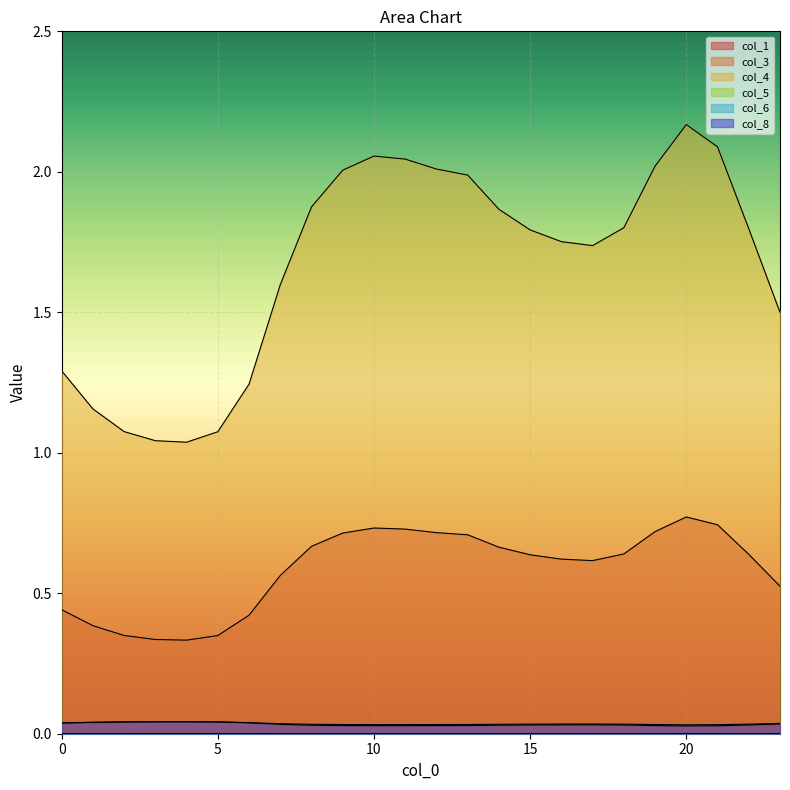

How many lines are shown in the chart?

6